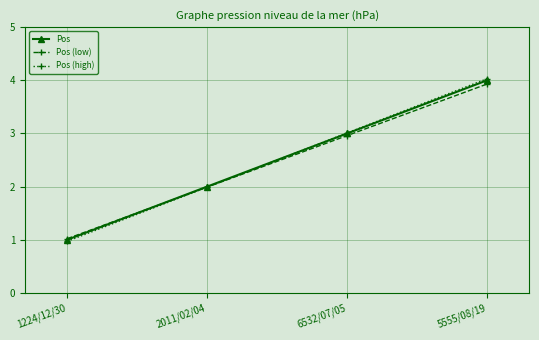

What position from the right is 5555/08/19?

1